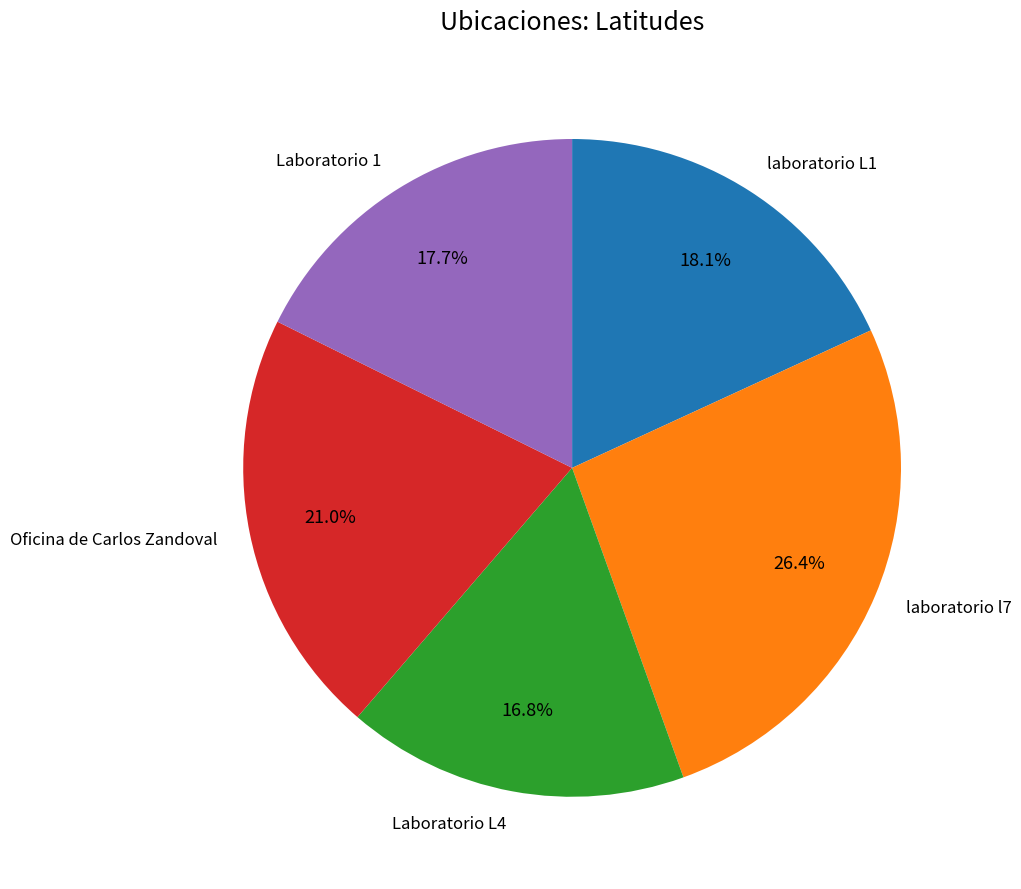

How much of the chart is everything except Oficina de Carlos Zandoval?

79.0%